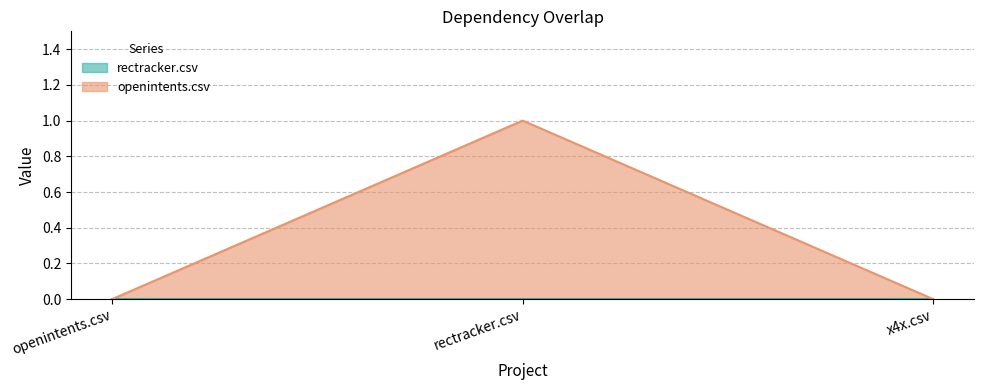

Reading left to right, what are all the values shown in this chart?

0	1	0